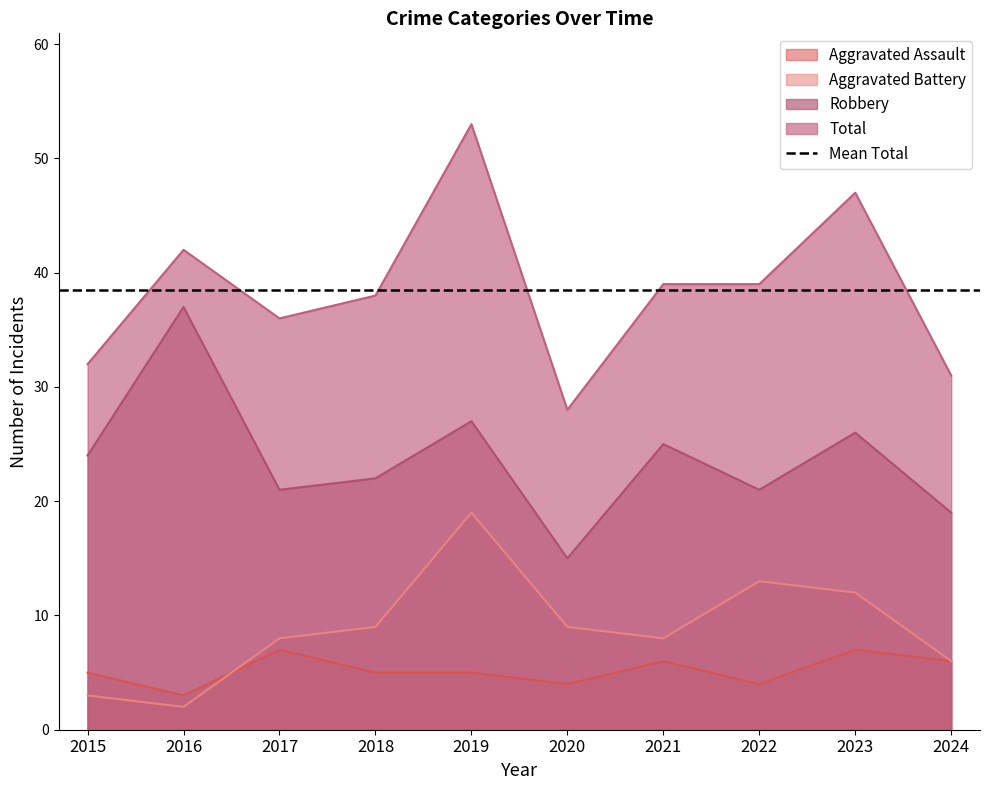

True or false: Aggravated Assault and Robbery cross at least once.

False